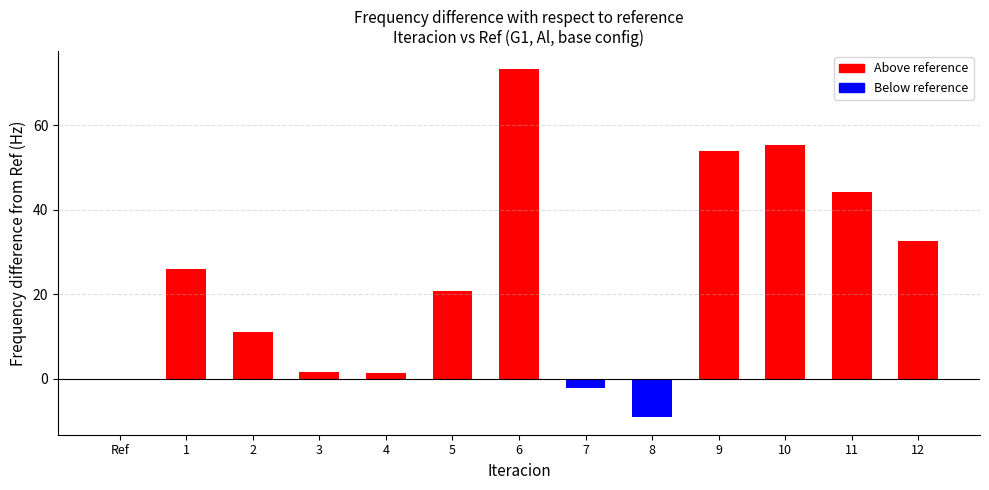

At which category does the chart reach its peak across all series?

6